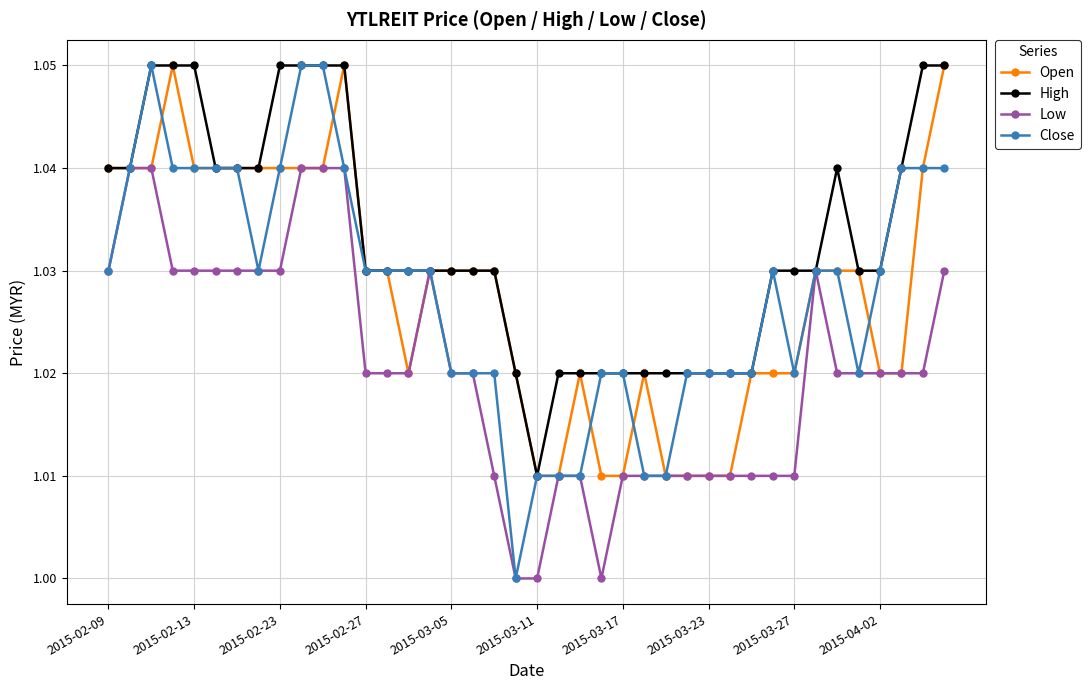

Which series has the largest range (max minus min)?

Close